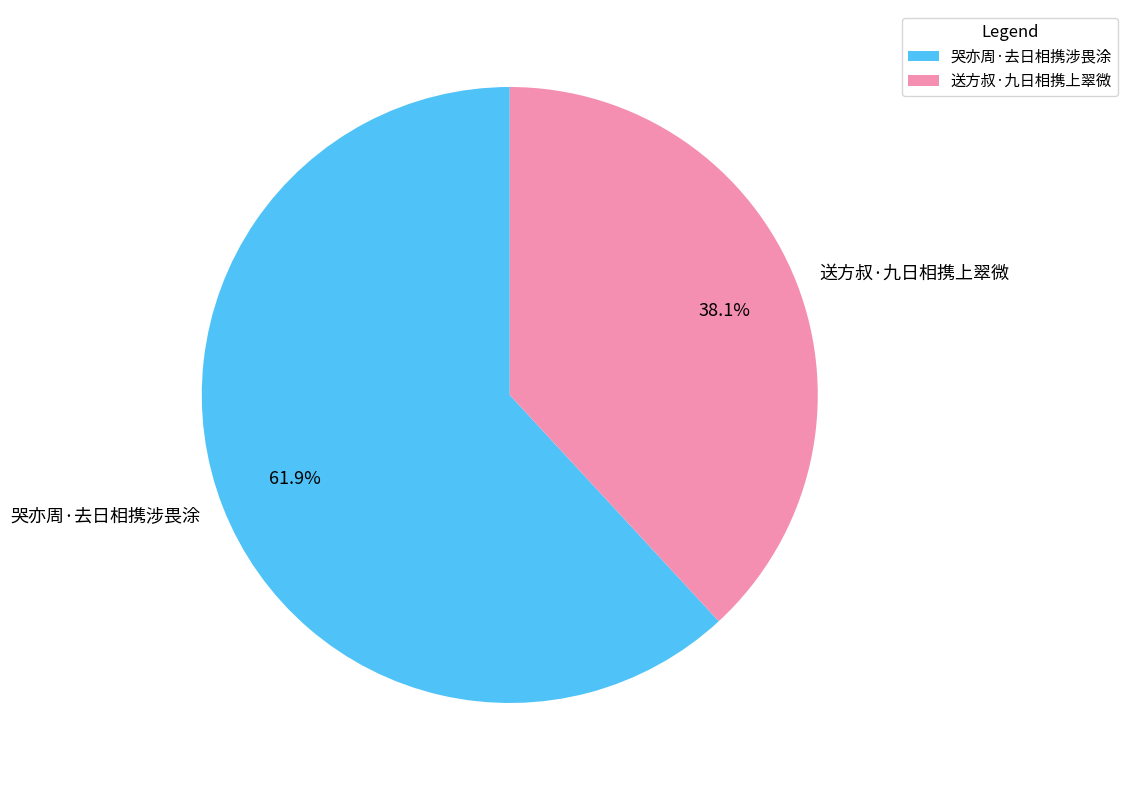

How many slices are in this pie chart?

2